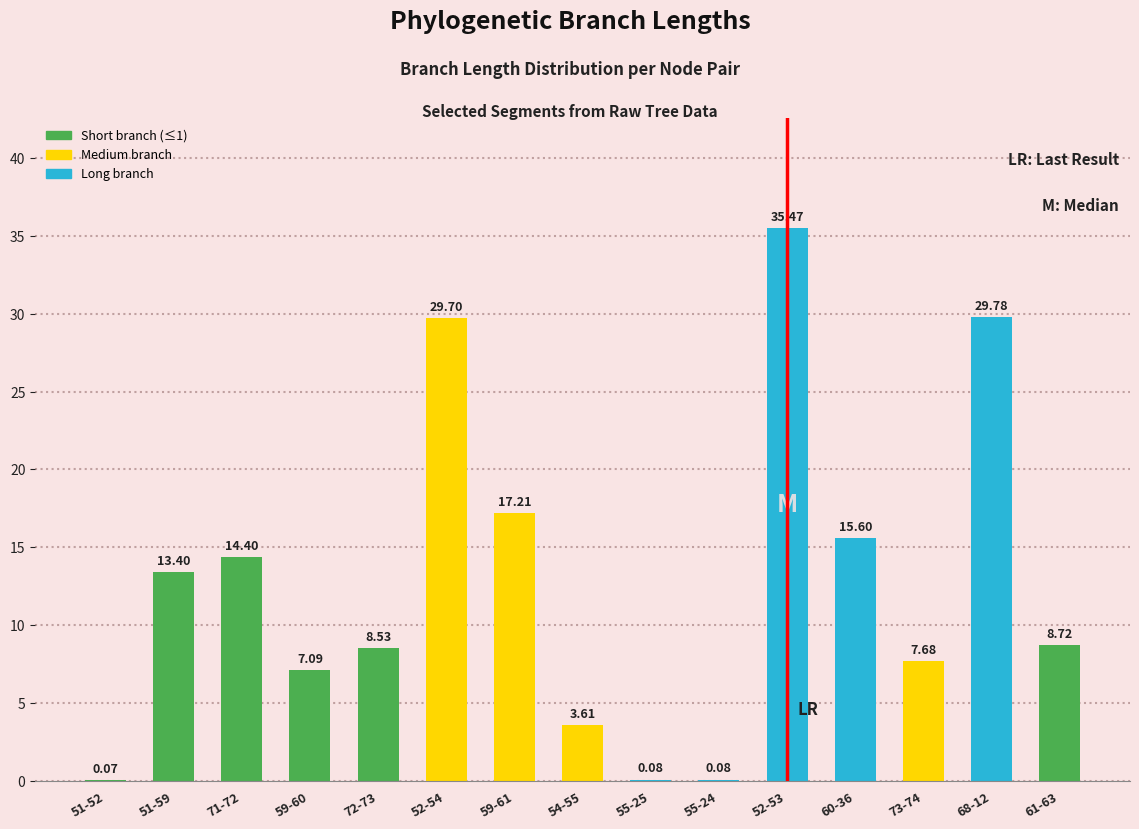

What is the sum of all values?

191.4